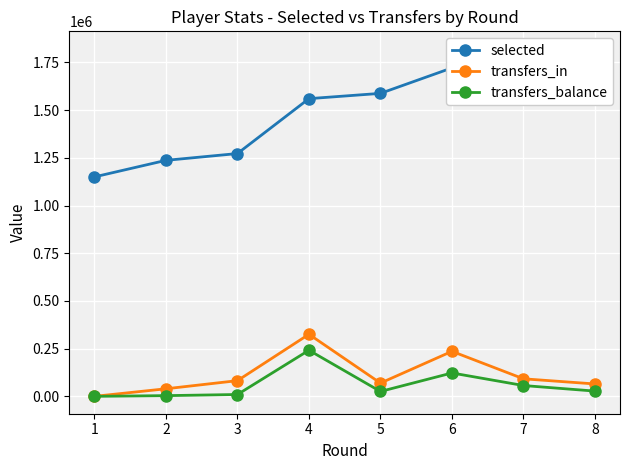

Which series has the widest spread of values?

selected